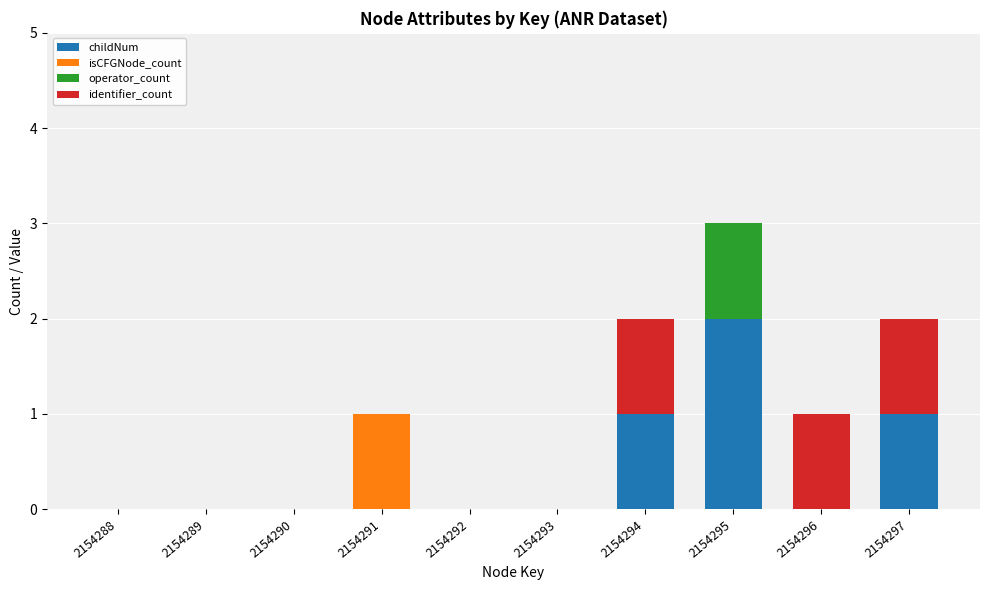

At which label does childNum reach its peak?

2154295